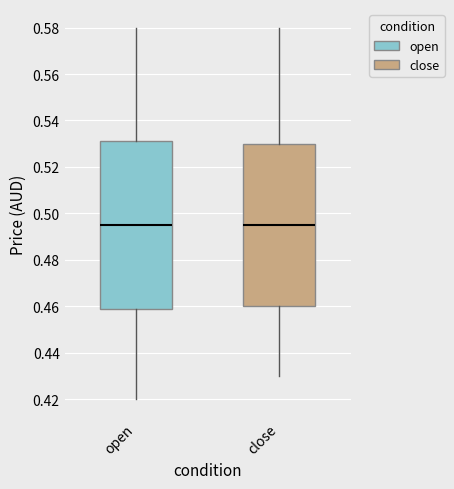

Reading left to right, transcribe this box plot: for each box, give where its median line is, the range the box spans, and where its two whiskers end, as read against the y-axis. The values are not printed on the chart, so give them approximately, as read against the axis.

open: median 0.496, box 0.458 to 0.532, whiskers 0.420 to 0.580
close: median 0.496, box 0.460 to 0.530, whiskers 0.430 to 0.580